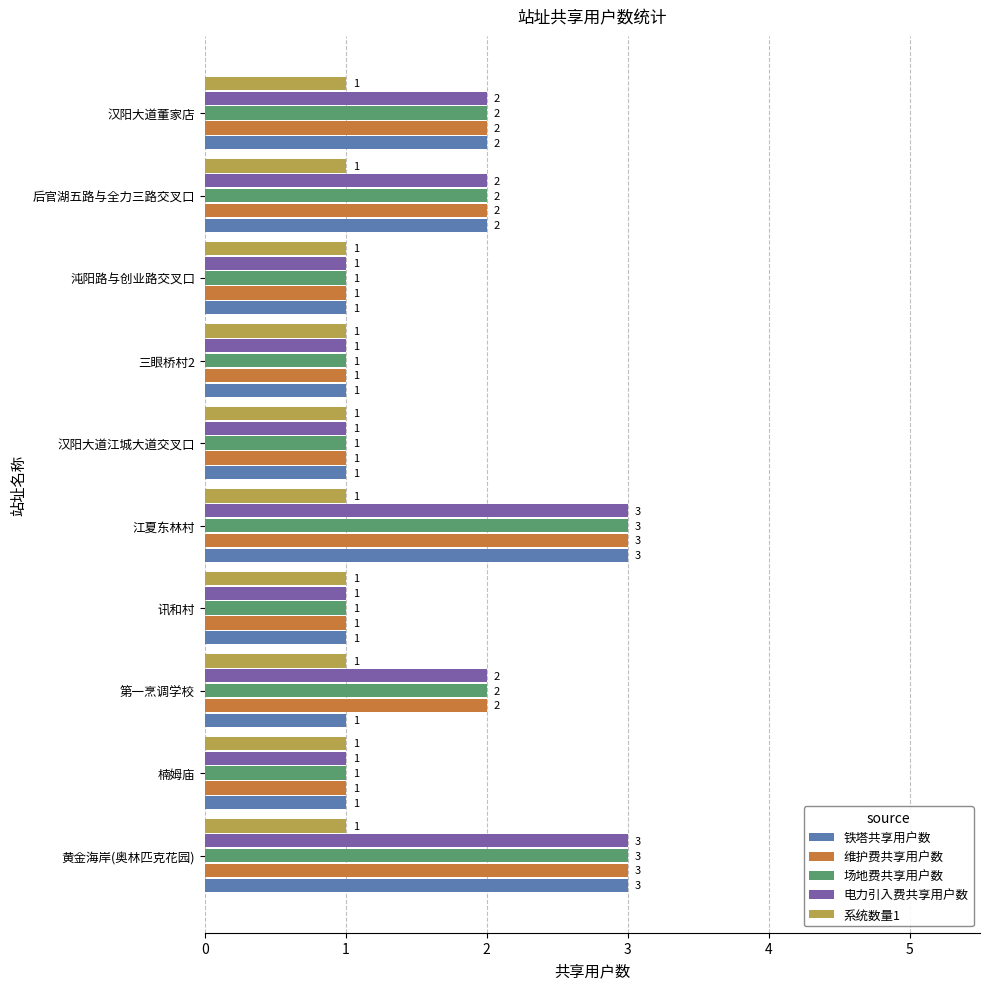

What is the total value across all series at 江夏东林村?

13